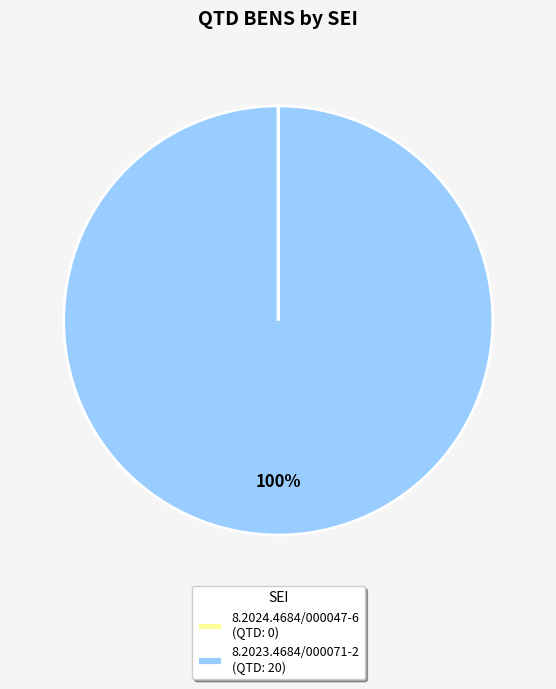

Is it true that 8.2023.4684/000071-2 (QTD: 20) is 90% of the pie?

False